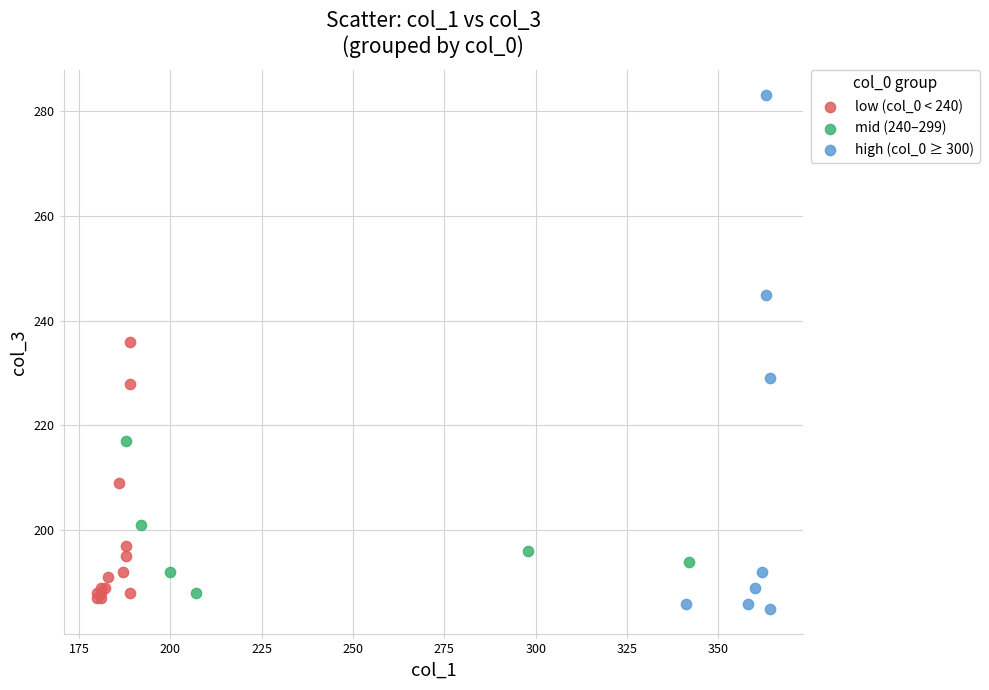

Which series reaches the maximum Y coordinate?

high (col_0 ≥ 300)